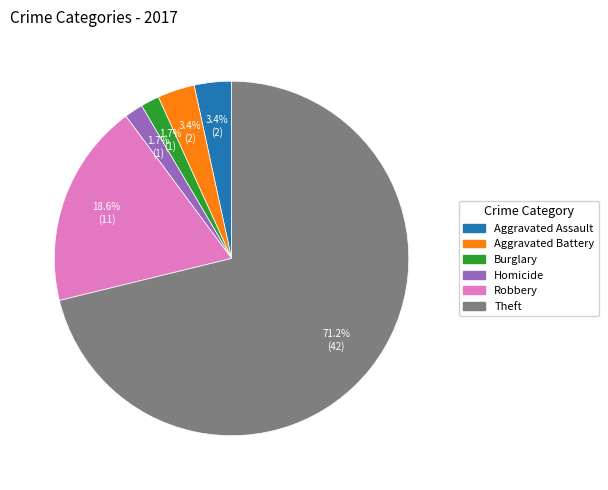

Between Homicide and Theft, which is larger?

Theft